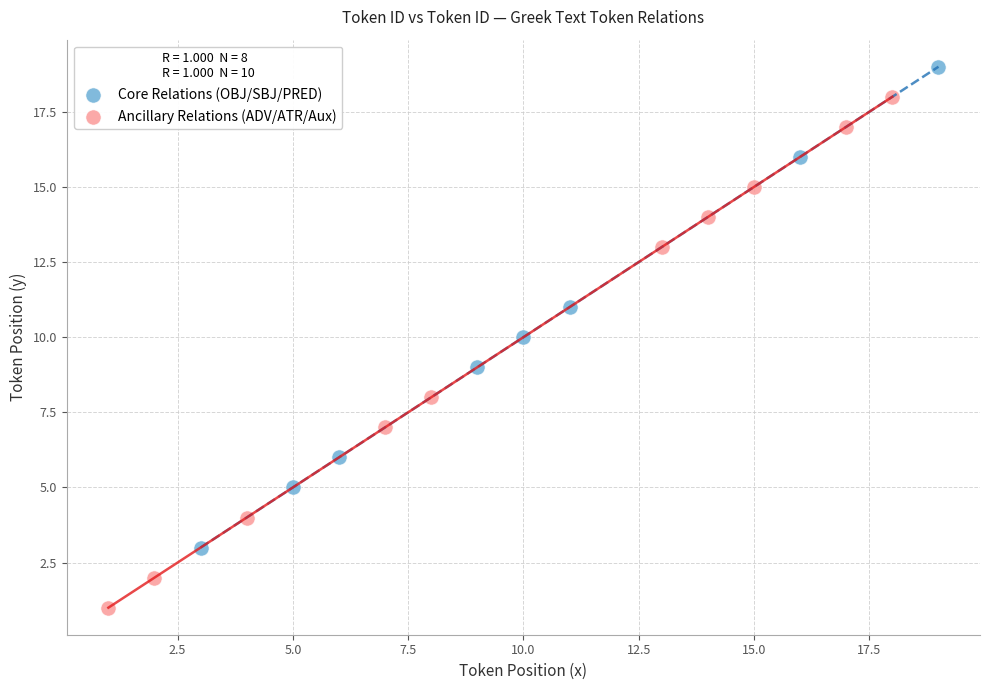

Which series contains the lowest Y value?

Ancillary Relations (ADV/ATR/Aux)